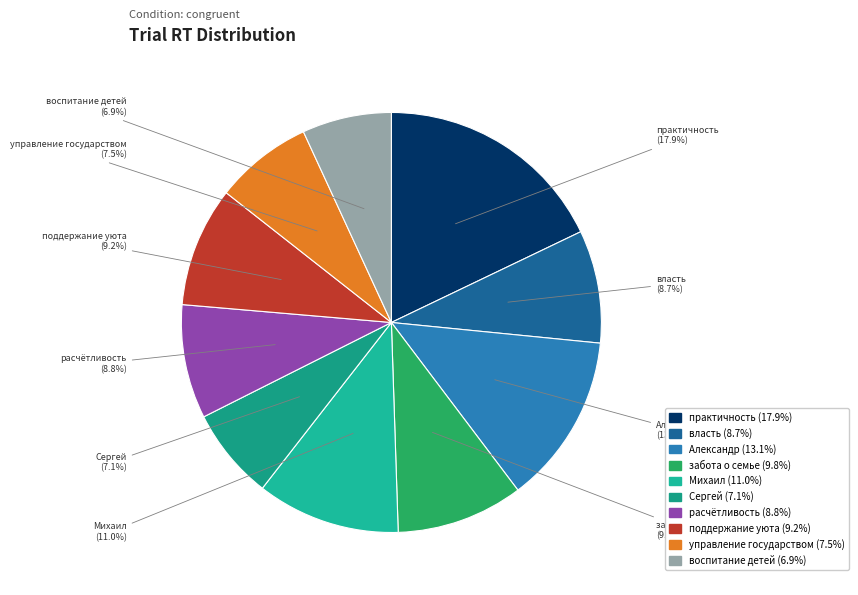

To the nearest percent, what portion does поддержание уюта represent?

9%